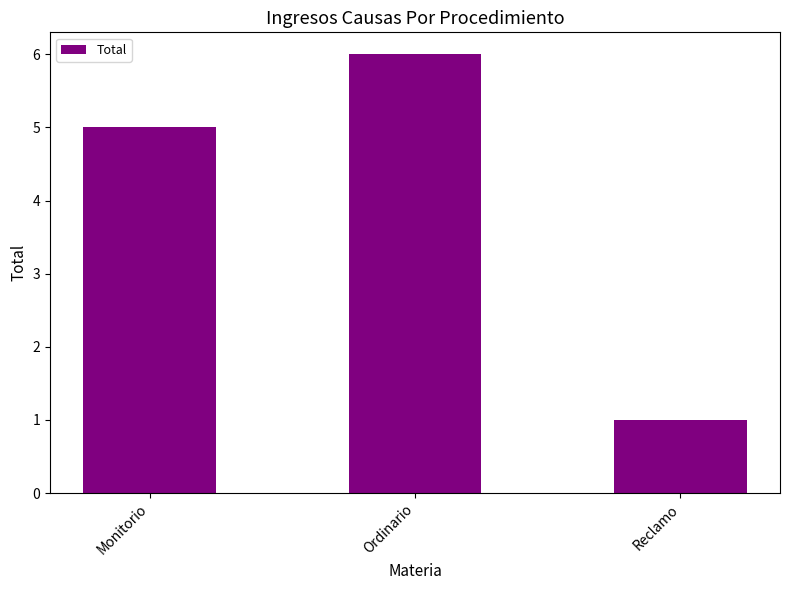

True or false: the data shows 5 at Monitorio.

True